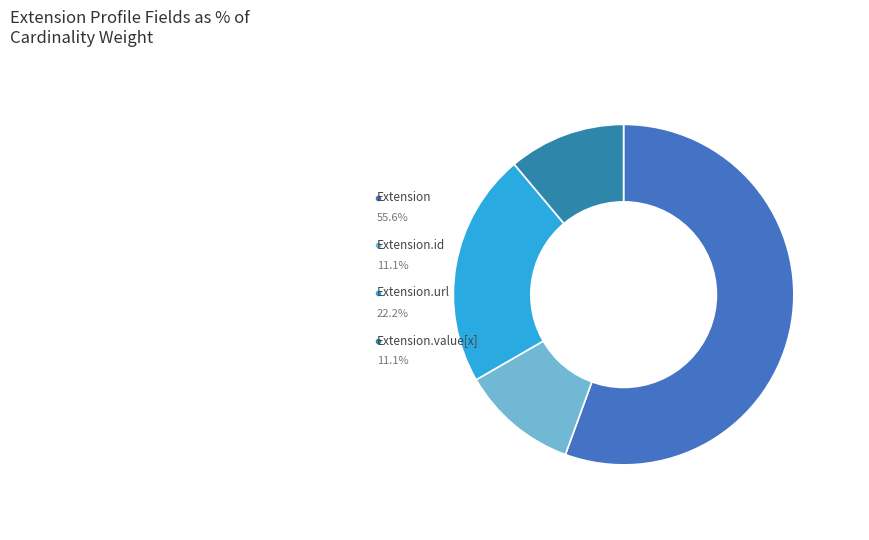

True or false: Extension accounts for 1% of the total.

False